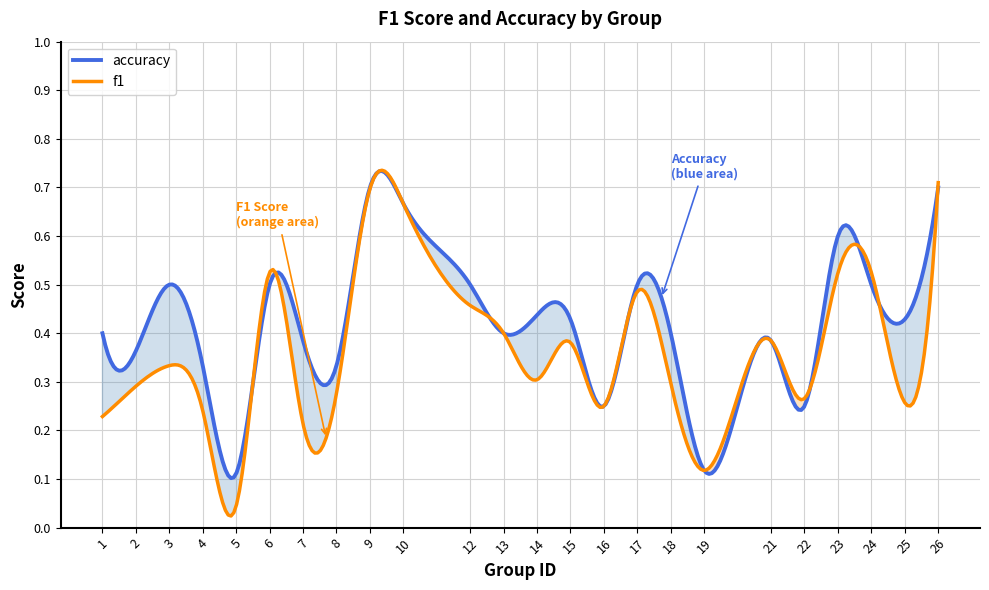

Reading left to right, list all the values displayed in this chart.

f1: 0.2	0.3	0.3	0.2	0.0	0.5	0.2	0.3	0.7	0.7	0.5	0.4	0.3	0.4	0.2	0.5	0.3	0.1	0.4	0.3	0.5	0.5	0.3	0.7
accuracy: 0.4	0.4	0.5	0.3	0.1	0.5	0.4	0.3	0.7	0.7	0.5	0.4	0.4	0.4	0.2	0.5	0.4	0.1	0.4	0.2	0.6	0.5	0.4	0.7